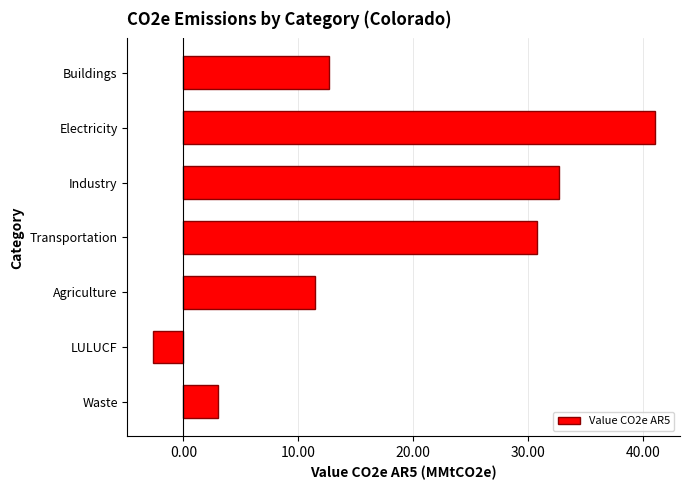

How many values are above zero?

6